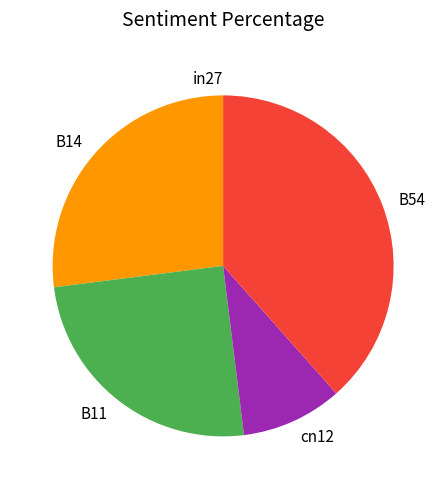

Combined, do B11 and cn12 account for over 50%?

No